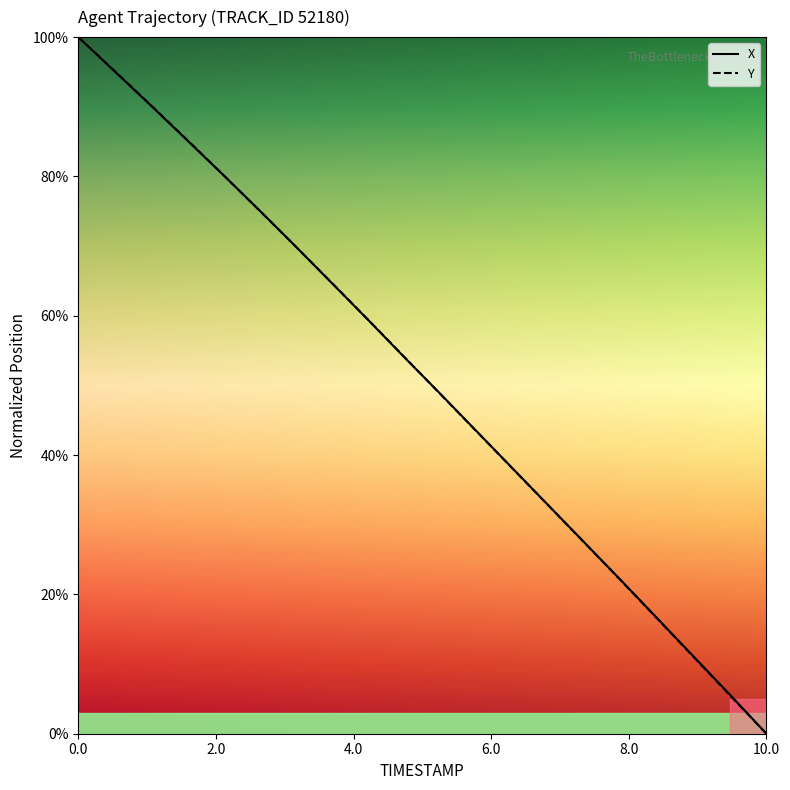

Is it true that Y equals 0.0 at 10.0?

True